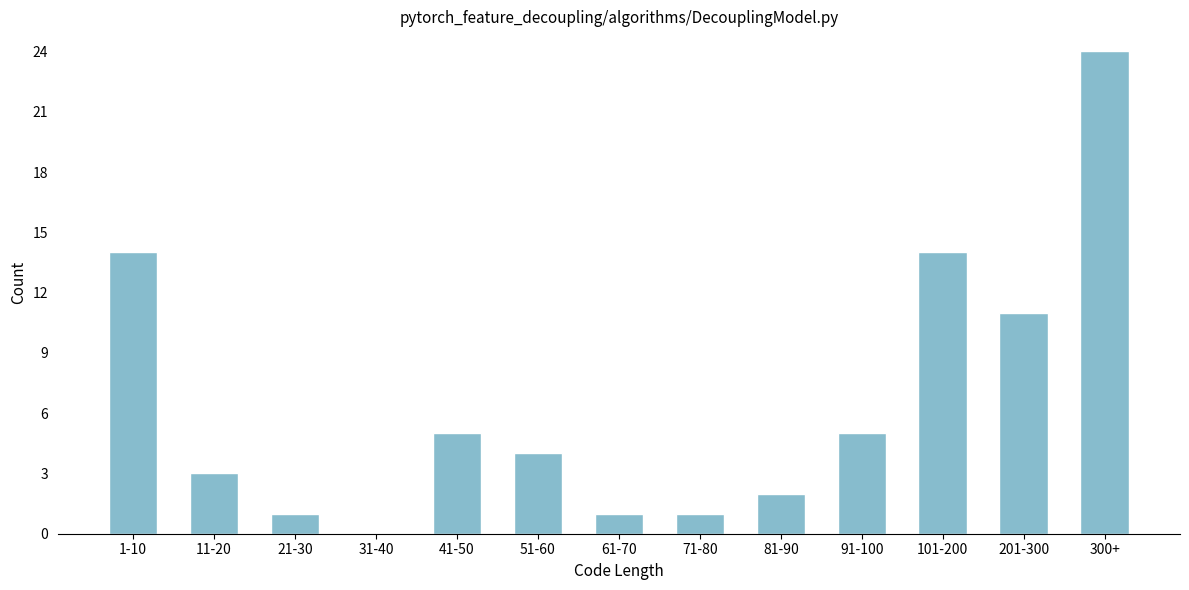

Reading left to right, what are all the values shown in this chart?

1-10=14	11-20=3	21-30=1	31-40=0	41-50=5	51-60=4	61-70=1	71-80=1	81-90=2	91-100=5	101-200=14	201-300=11	300+=24